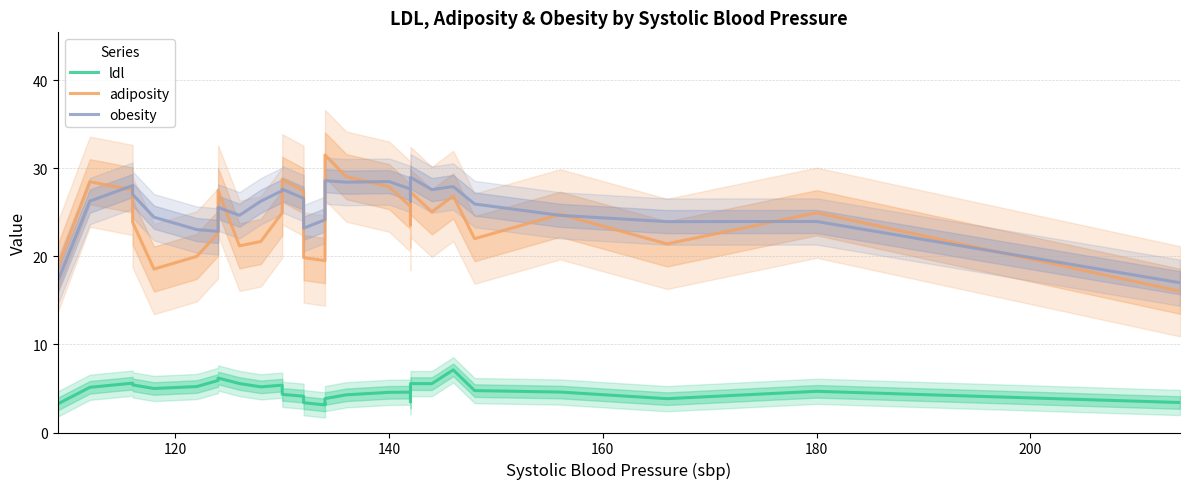

True or false: ldl and obesity intersect in this chart.

False